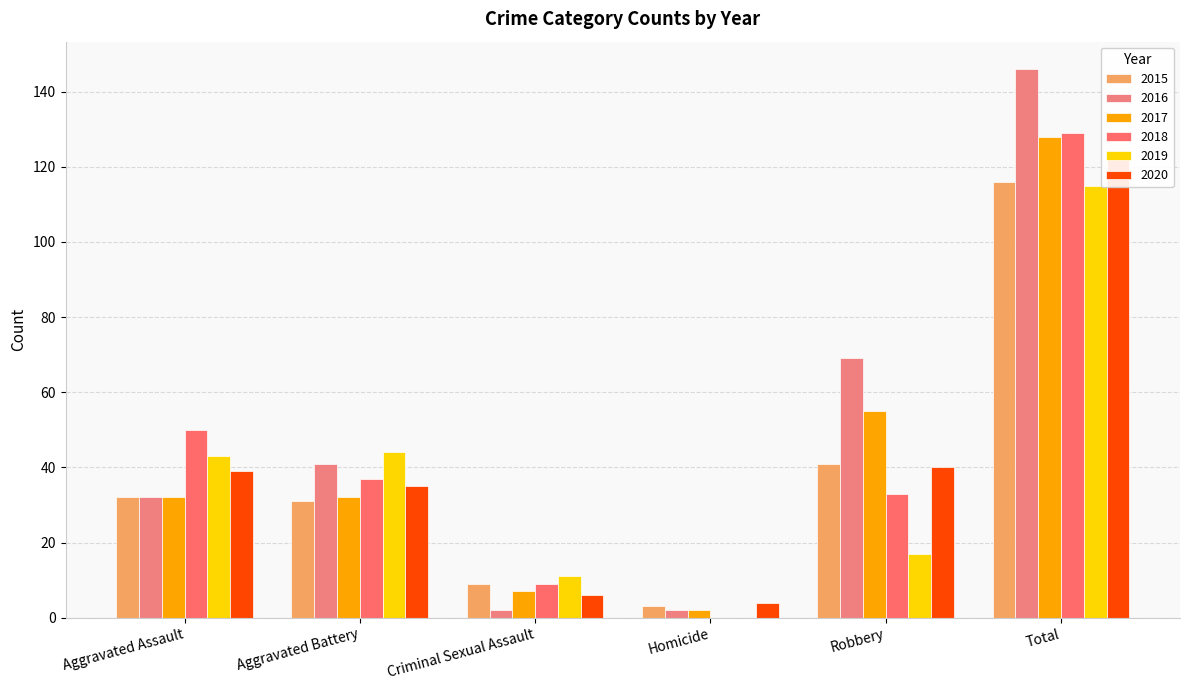

What is the lowest value of the 2020 series?

4